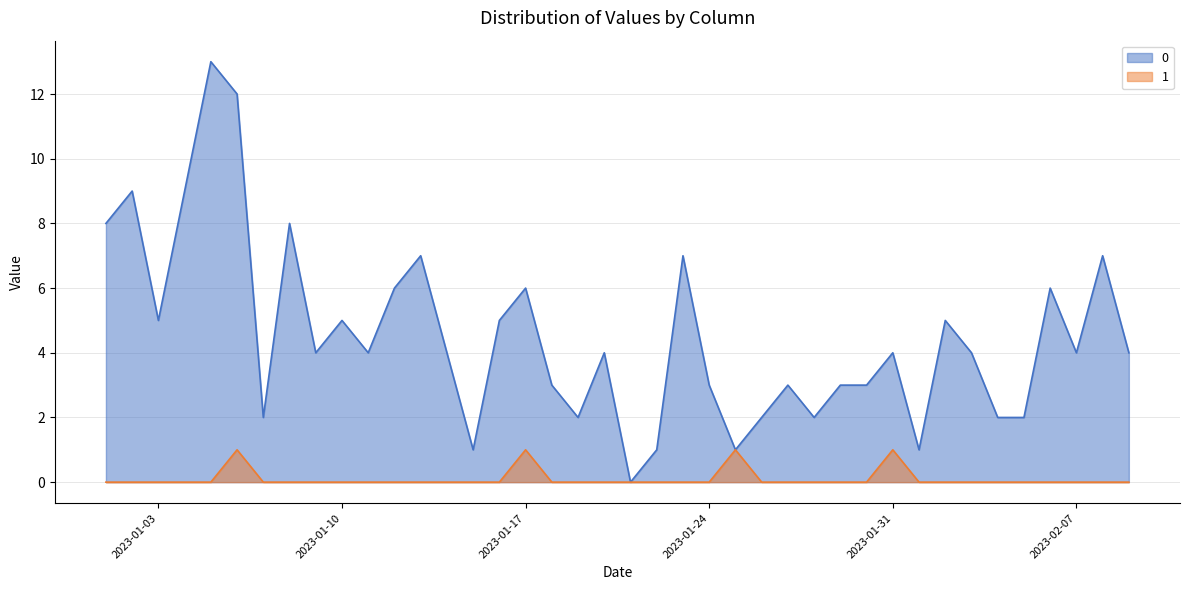

True or false: 1 and 0 intersect in this chart.

False